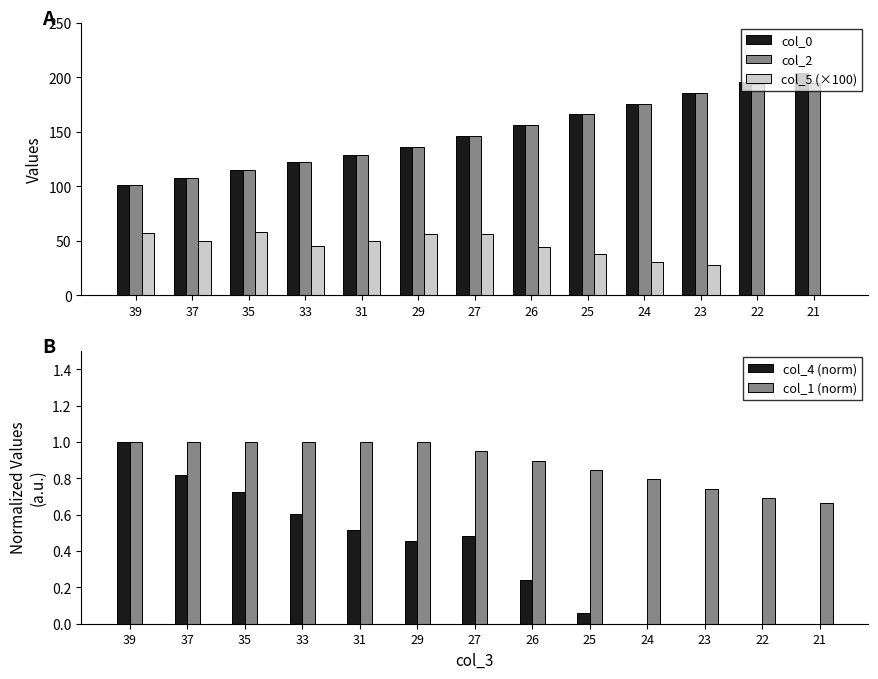

What is the spread (max minus min) of values at 33?

121.4